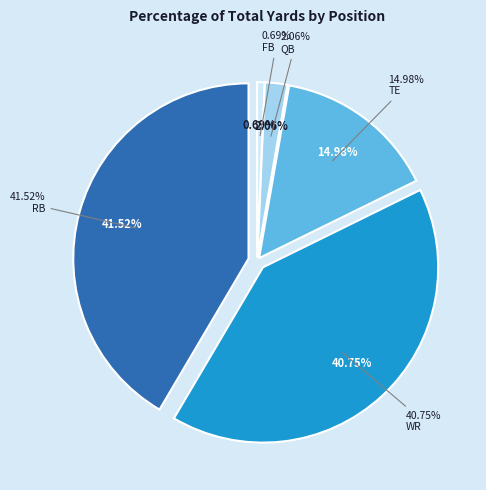

Does any single category account for the majority?

No